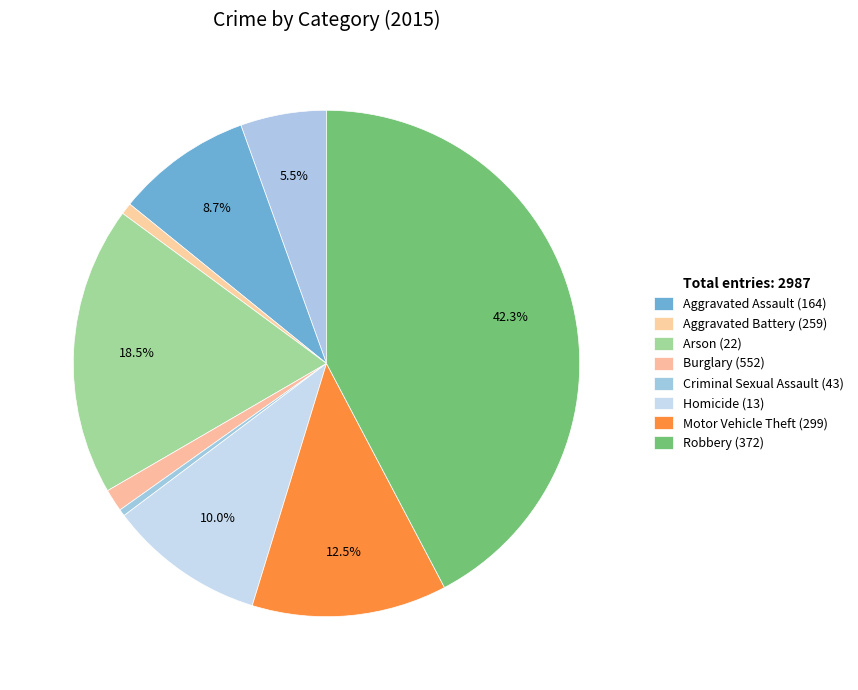

Count the number of slices in the pie.

9